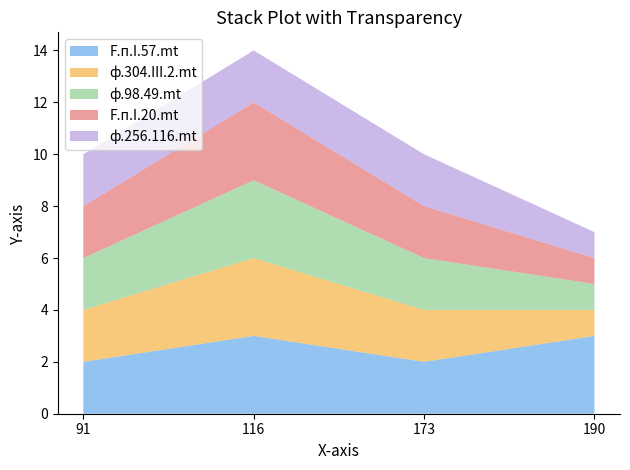

Reading right to left, extract all data points from this chart.

F.п.I.57.mt: 3	2	3	2
ф.304.III.2.mt: 1	2	3	2
ф.98.49.mt: 1	2	3	2
F.п.I.20.mt: 1	2	3	2
ф.256.116.mt: 1	2	2	2